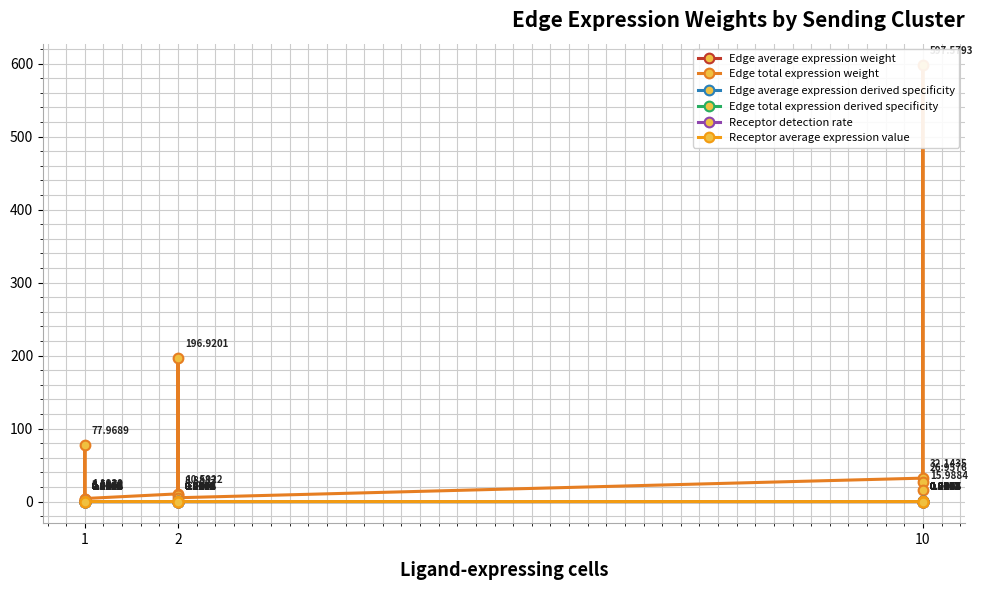

At which category is the sum across all series the highest?

10